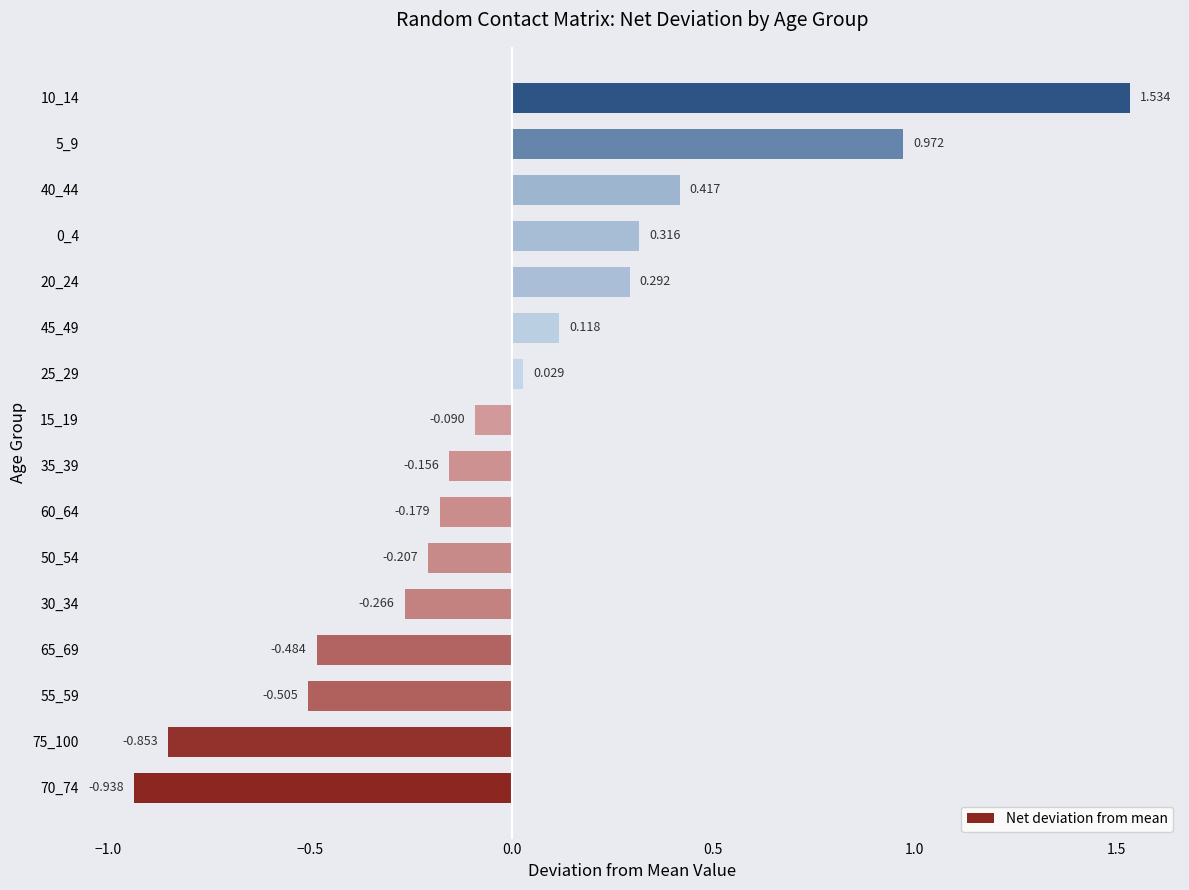

At which category does the chart reach its peak across all series?

10_14